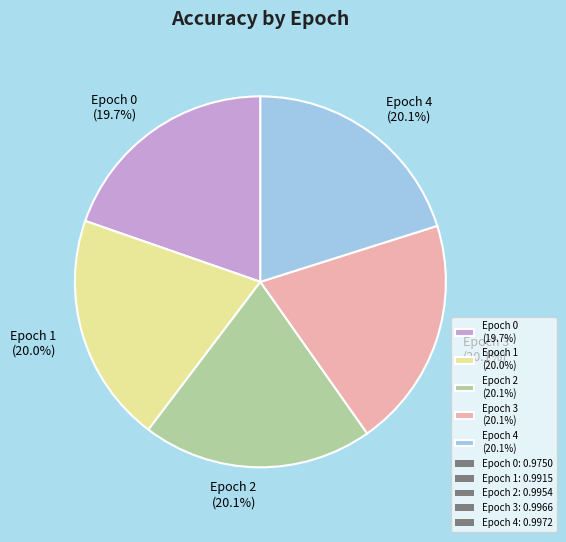

Does any single category account for the majority?

No